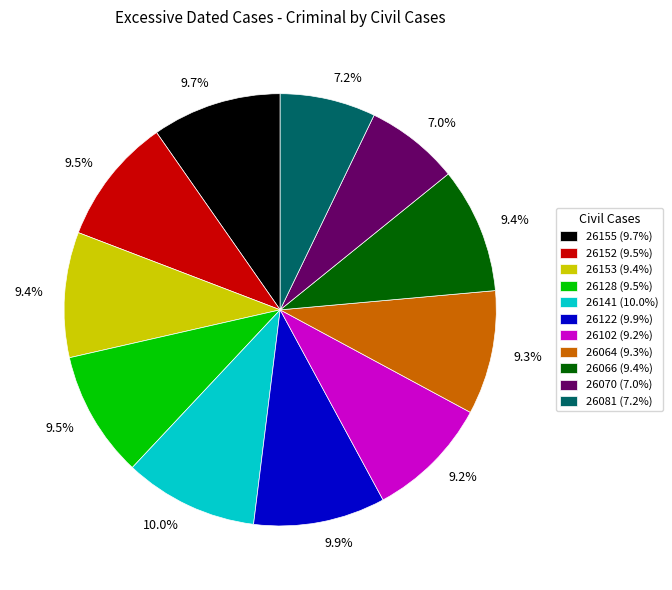

To the nearest percent, what percentage of the pie is 26153?

9%